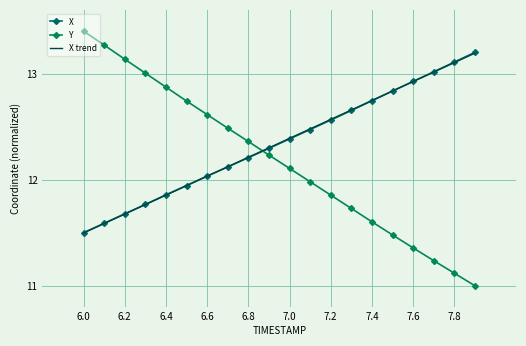

What is the minimum value for X?

11.5